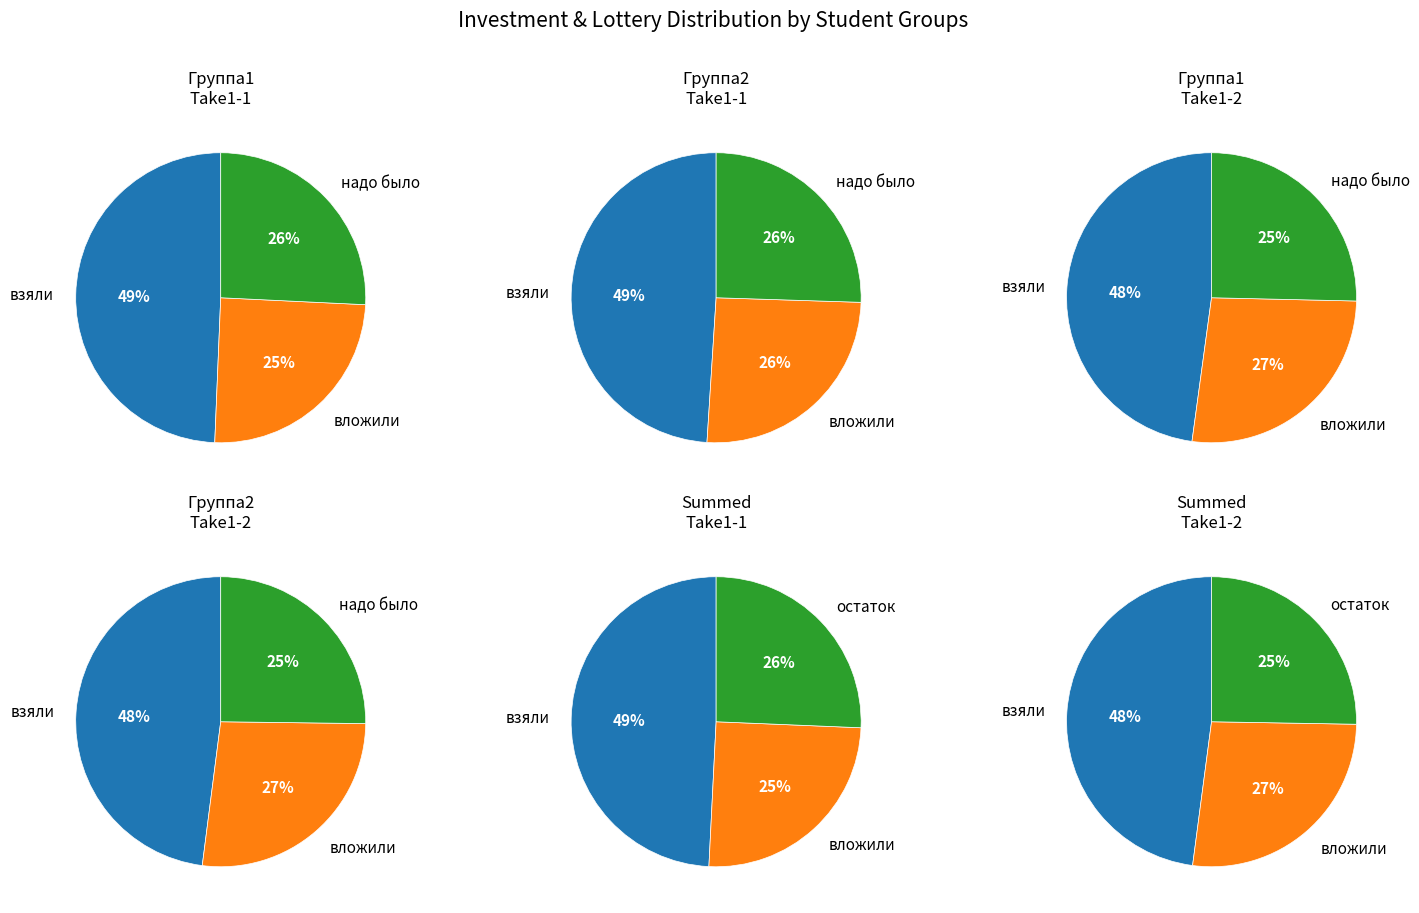

Does any single category account for the majority?

No